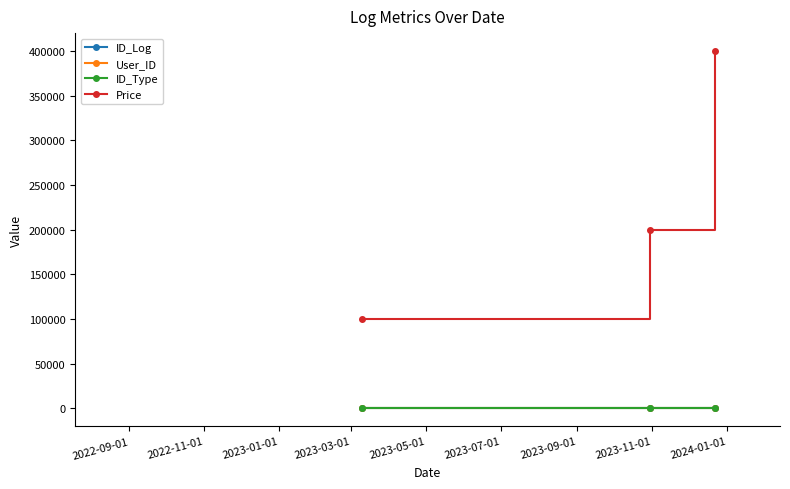

Is this an area chart (filled region under the line)?

No